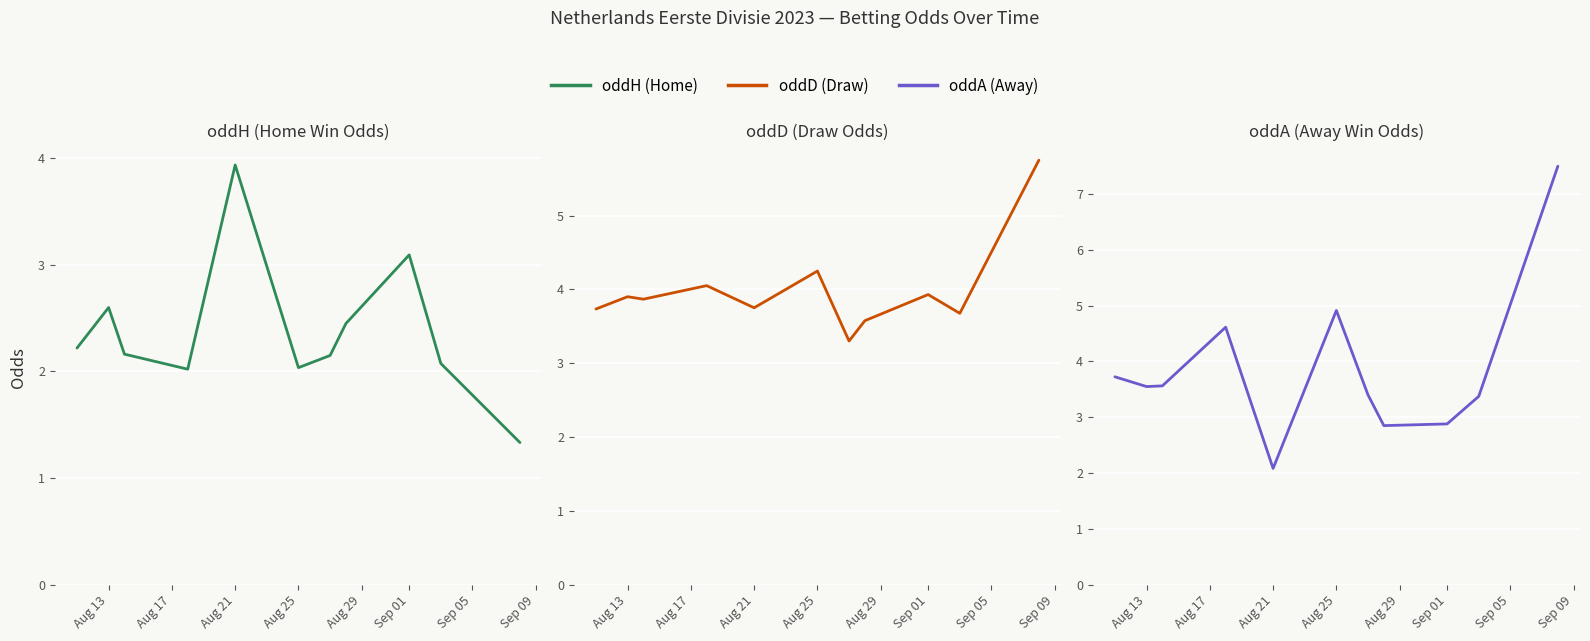

Reading left to right, extract all data points from this chart.

oddH: 2.2	2.6	2.2	2.0	3.9	2.0	2.1	2.5	3.1	2.1	1.3
oddD: 3.7	3.9	3.9	4.0	3.8	4.2	3.3	3.6	3.9	3.7	5.8
oddA: 3.7	3.5	3.6	4.6	2.1	4.9	3.4	2.9	2.9	3.4	7.5